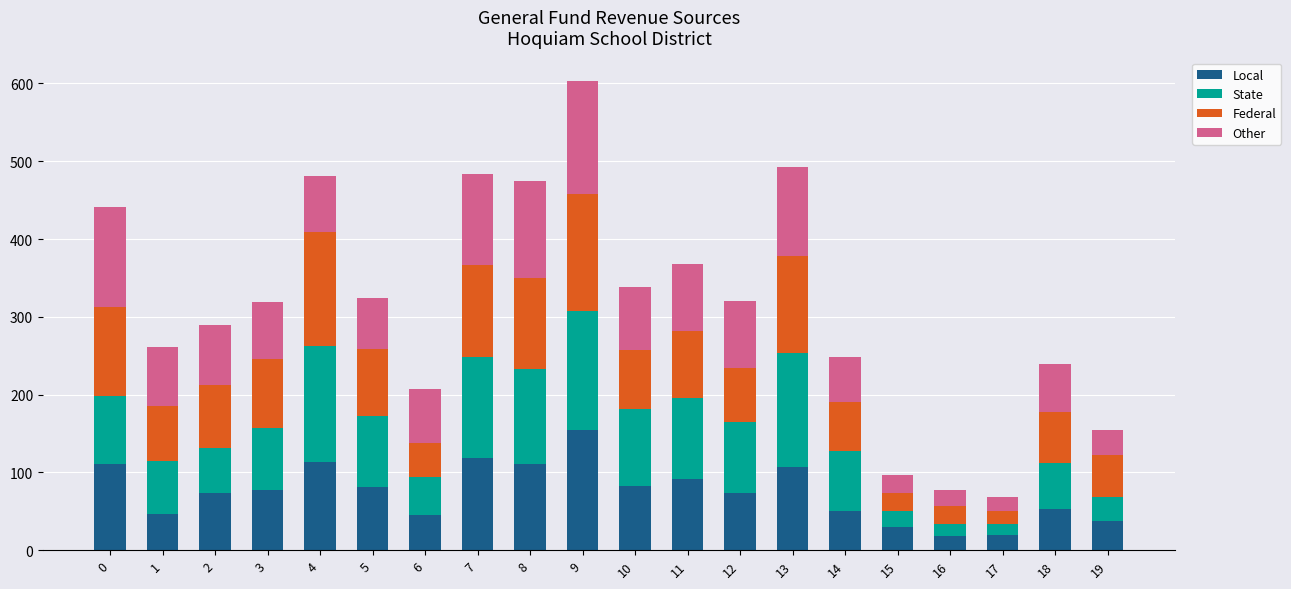

The value of Local at 18 is 53. True or false?

True